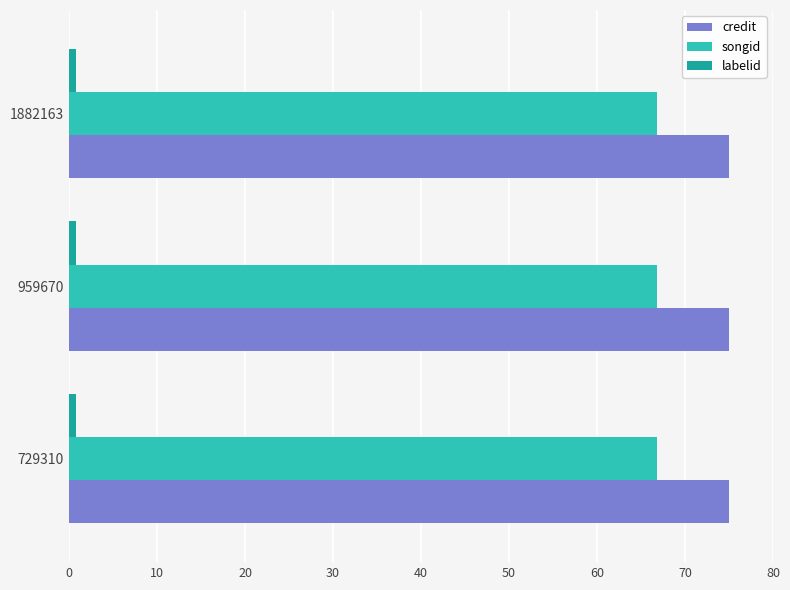

What is the highest value of the credit series?

75.0